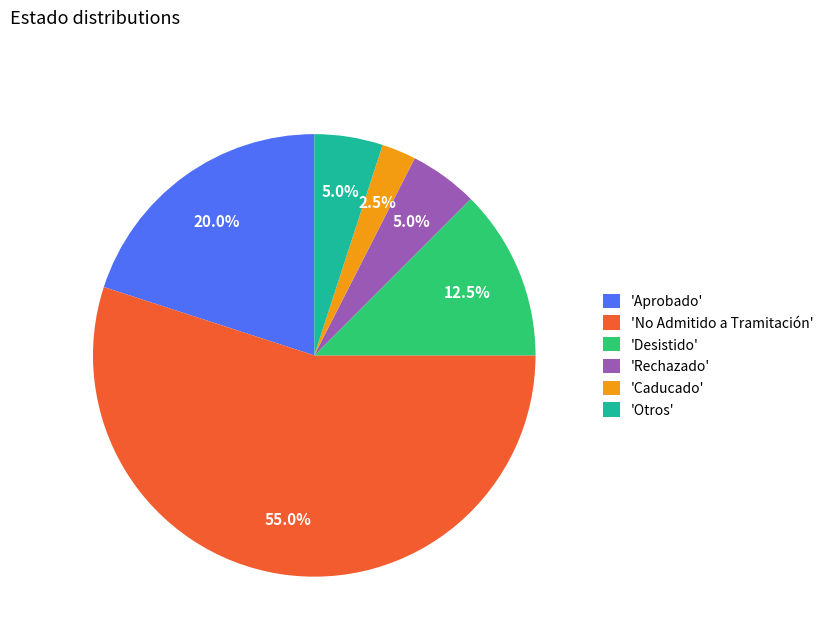

How many slices are in this pie chart?

6